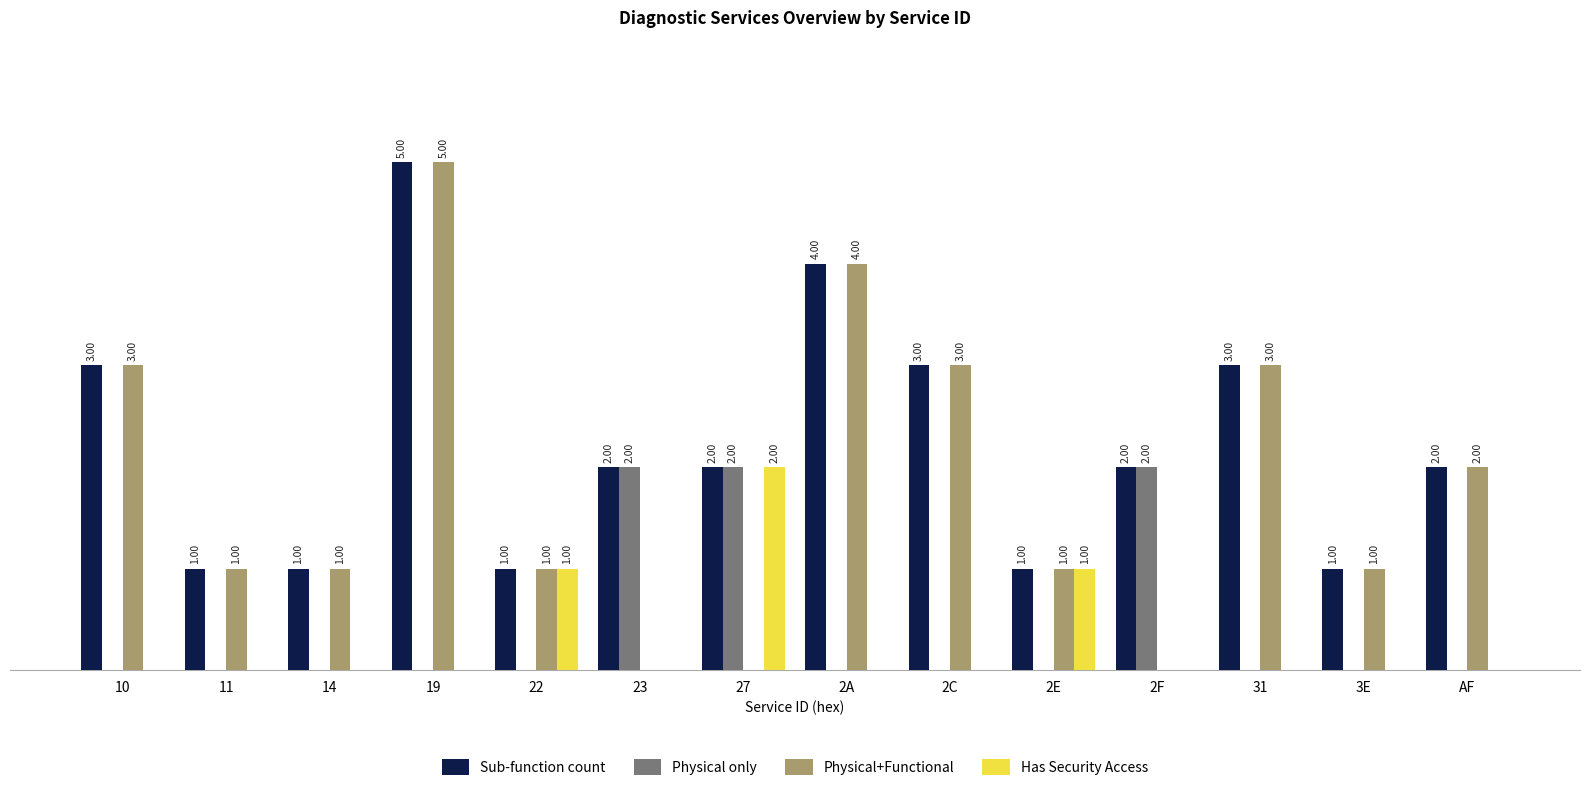

Which series has the largest total across all categories?

Sub-function count